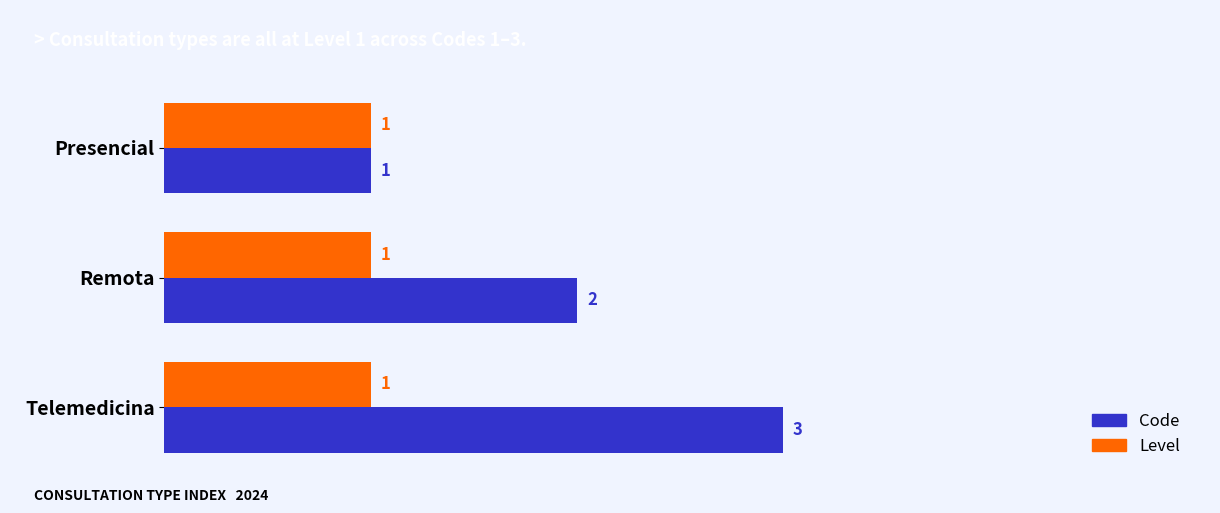

What is the difference between the maximum and minimum values in the Code series?

2